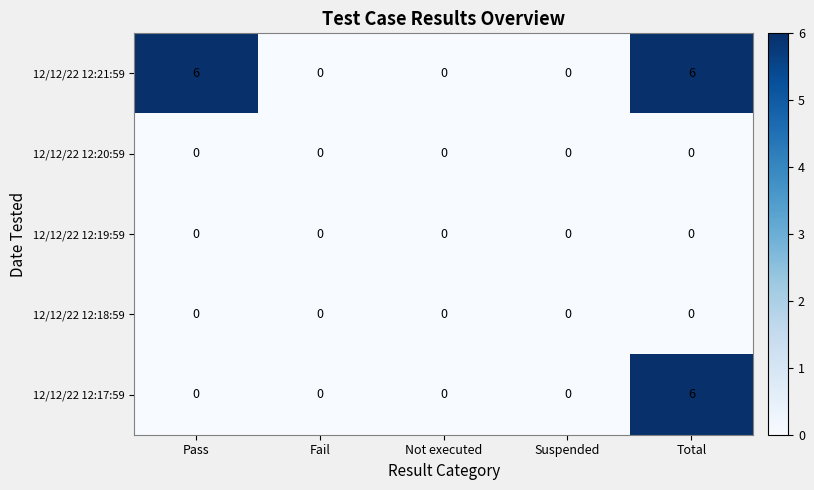

Reading left to right, what are all the values shown in this chart?

12/12/22 12:21:59: Pass=6	Fail=0	Not executed=0	Suspended=0	Total=6
12/12/22 12:20:59: Pass=0	Fail=0	Not executed=0	Suspended=0	Total=0
12/12/22 12:19:59: Pass=0	Fail=0	Not executed=0	Suspended=0	Total=0
12/12/22 12:18:59: Pass=0	Fail=0	Not executed=0	Suspended=0	Total=0
12/12/22 12:17:59: Pass=0	Fail=0	Not executed=0	Suspended=0	Total=6